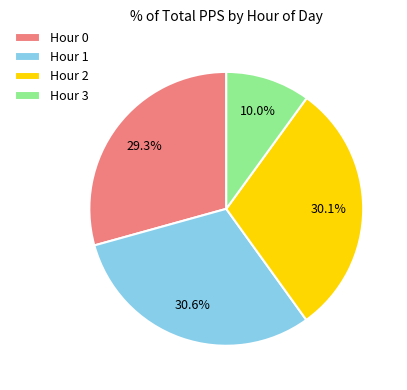

To the nearest percent, what is the difference between the largest and smallest slice percentages?

21%